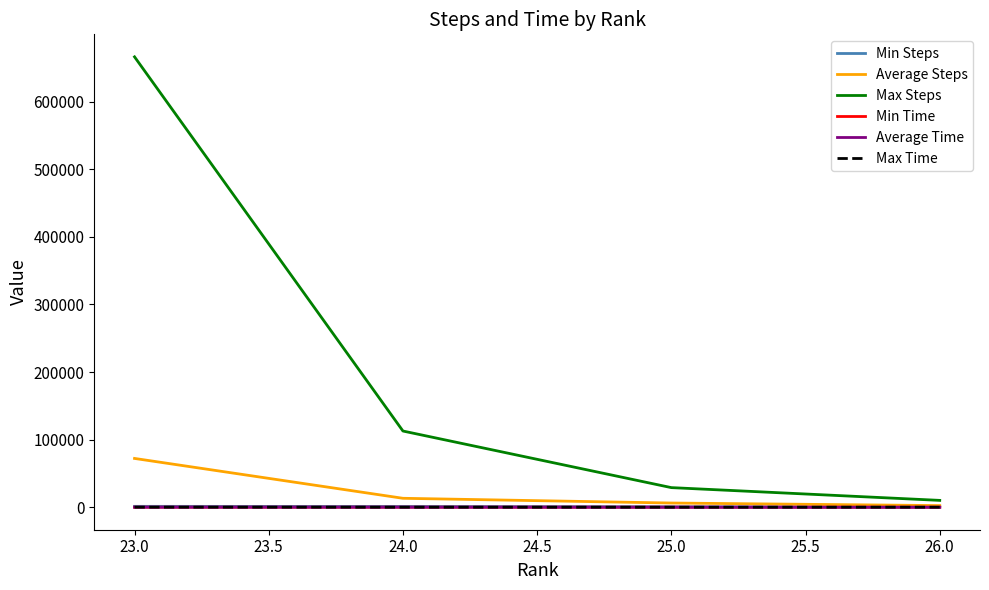

Read the Average Steps value at 23.0.

72176.8